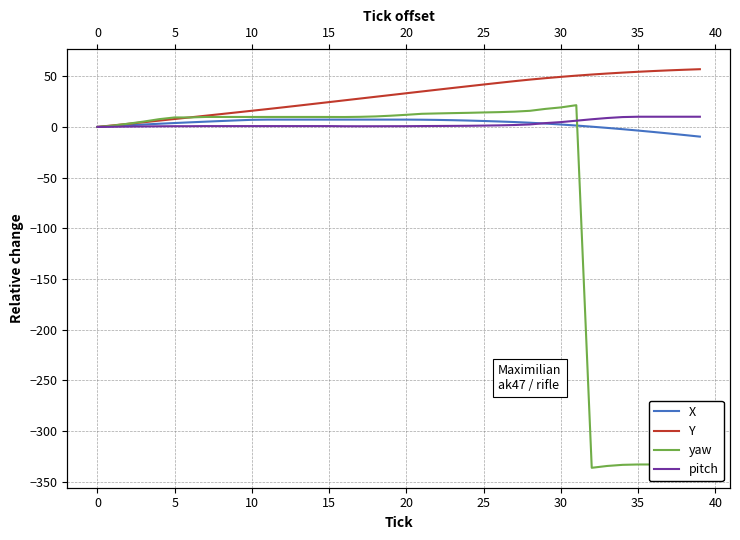

True or false: Y has more than 1 points higher than both neighbors.

False